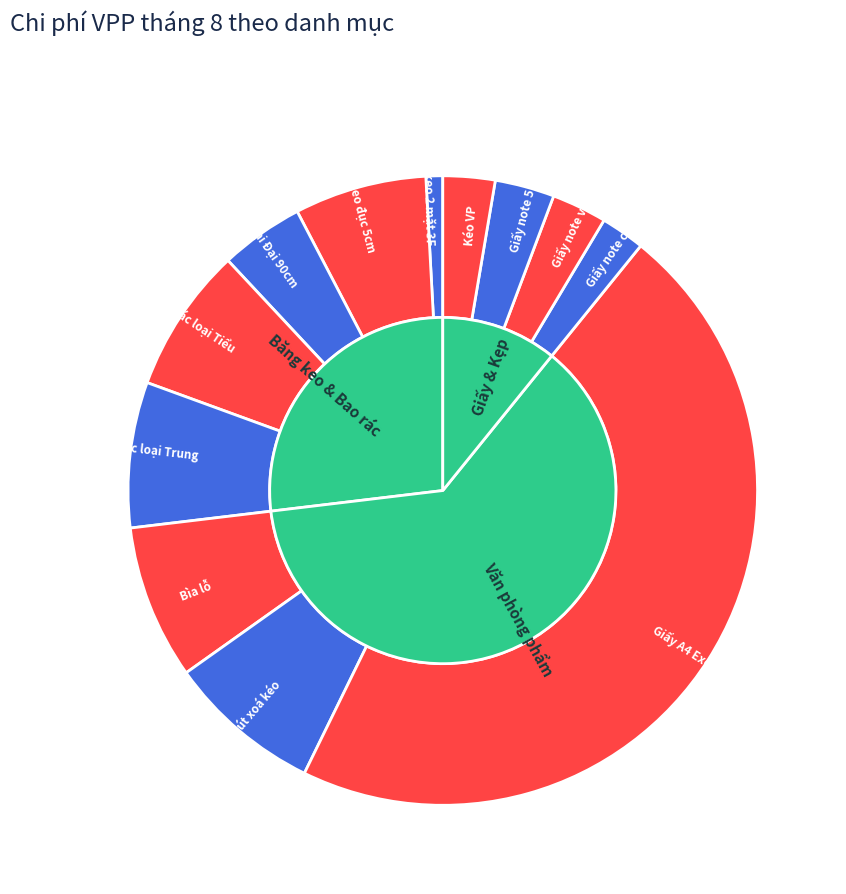

To the nearest percent, what is the combined percentage of Bao đựng rác loại Trung and Băng keo 2 mặt 3F?

8%